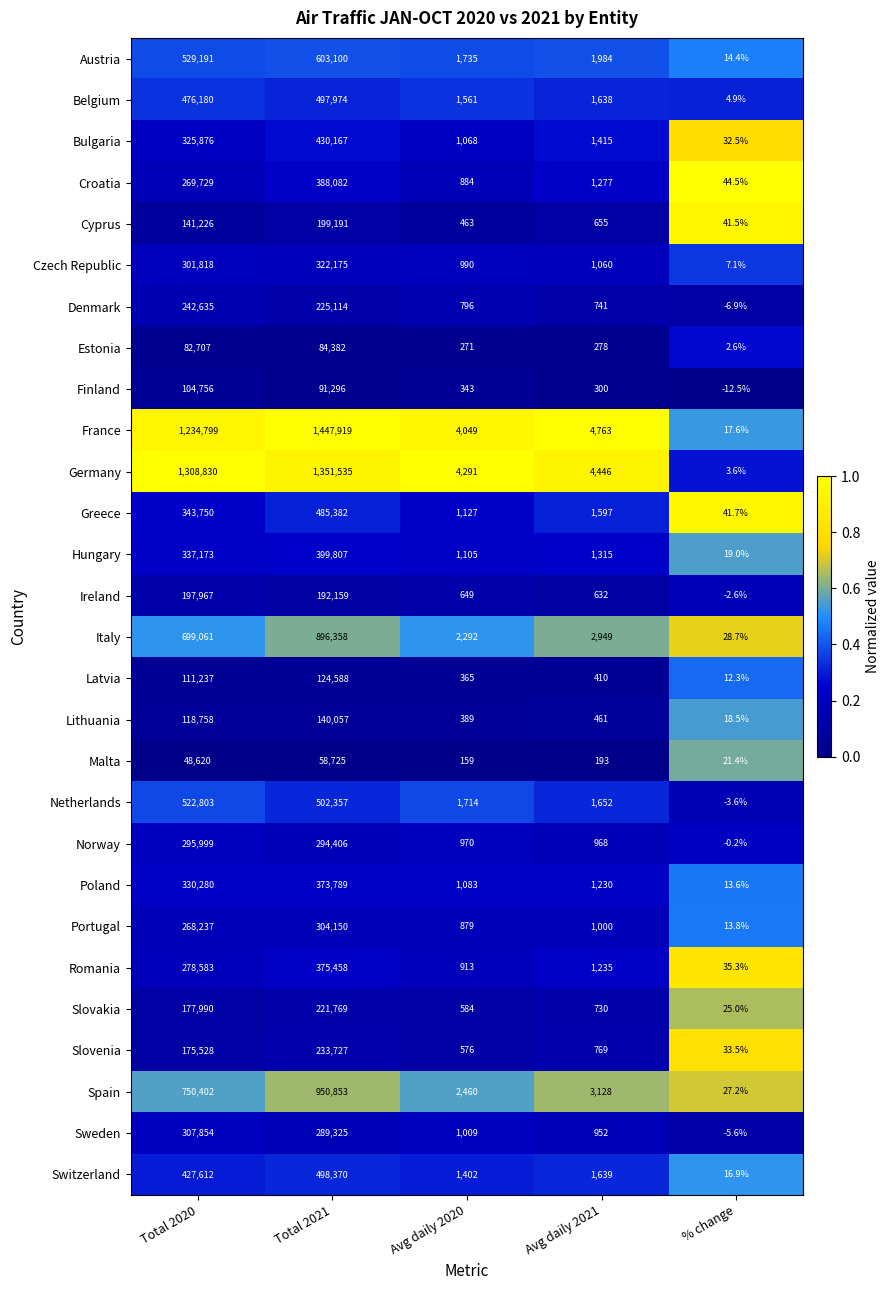

Which series has the largest total across all categories?

France